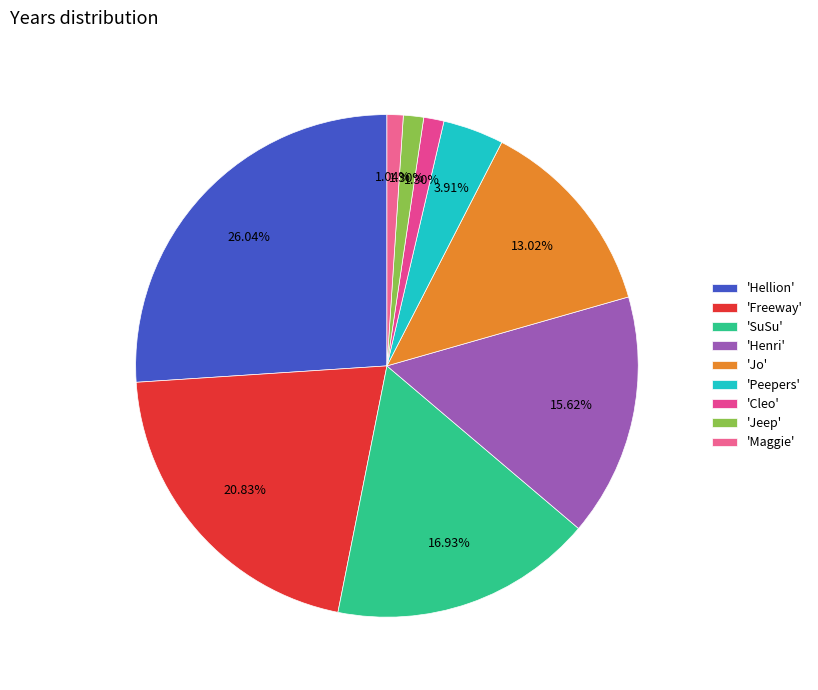

Does any single category account for the majority?

No